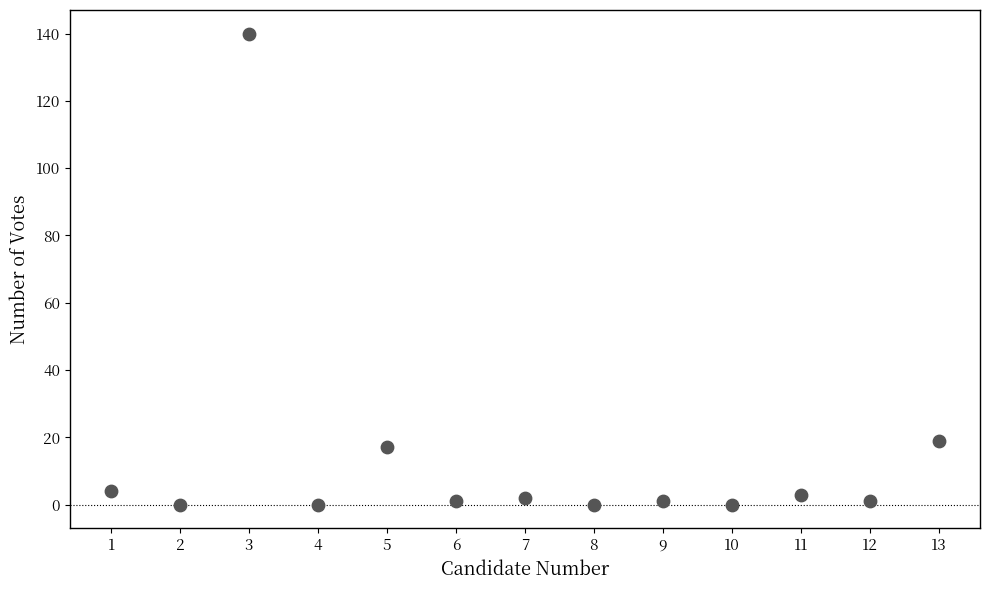

What Y value in the scatter plot is closest to 70?

19